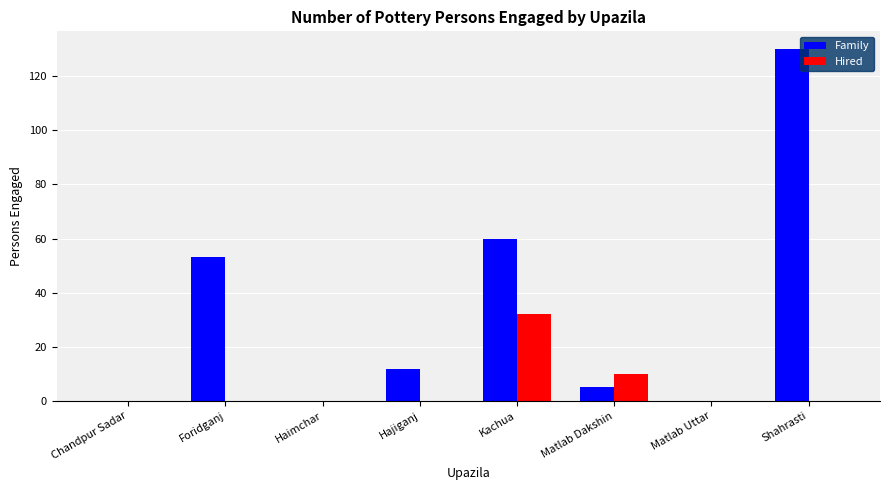

Which series changed the most between Matlab Dakshin and Shahrasti?

Family